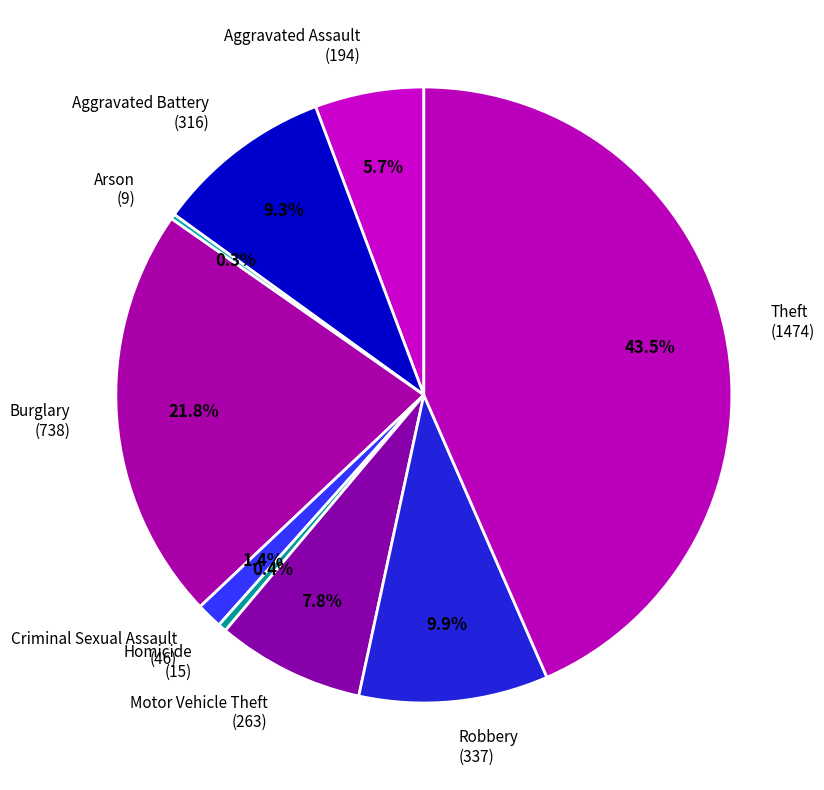

Is there any slice that represents more than half of the pie?

No